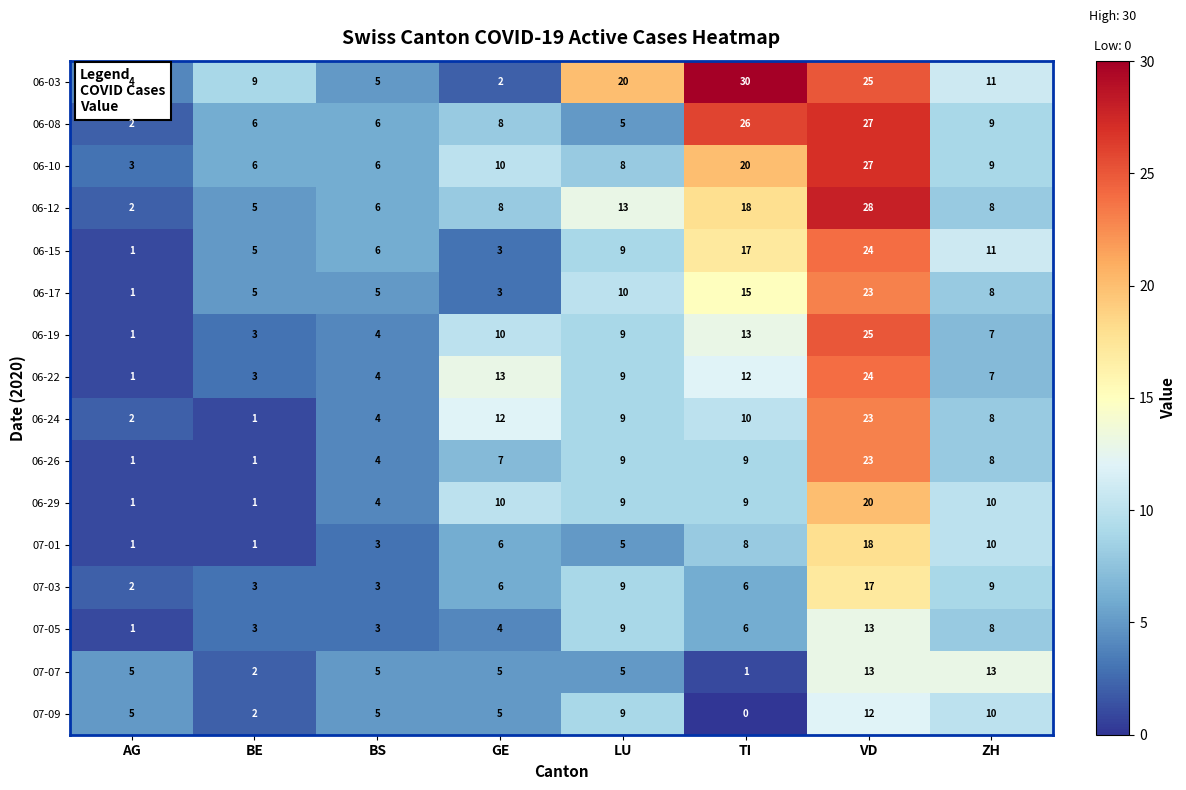

The 07-01 series shows 5 at LU. True or false?

True